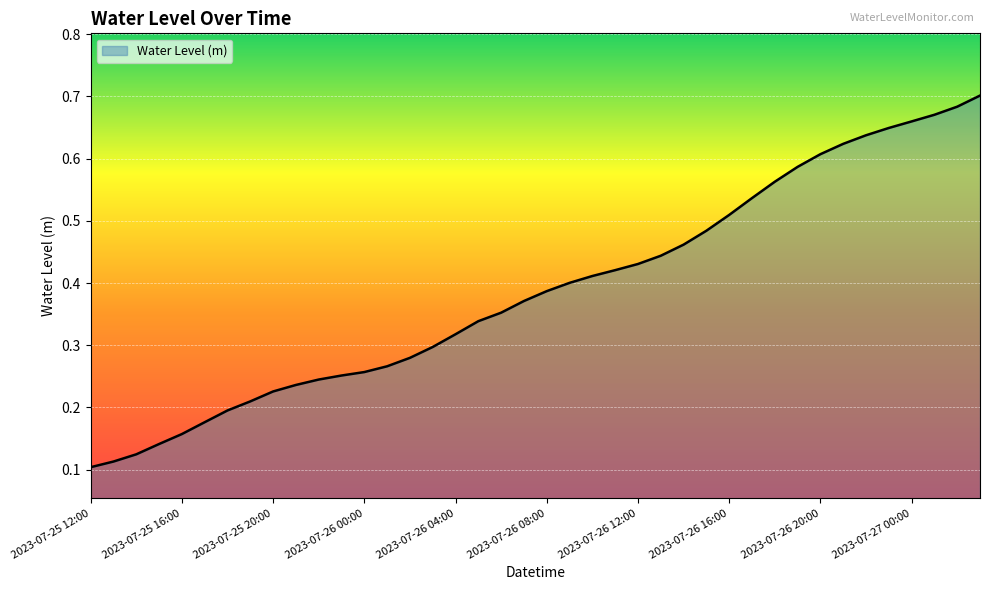

Does the chart have visible grid lines?

Yes